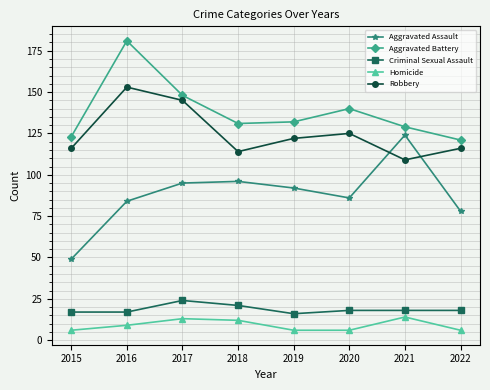

What are all the series names shown in the legend?

Aggravated Assault, Aggravated Battery, Criminal Sexual Assault, Homicide, Robbery